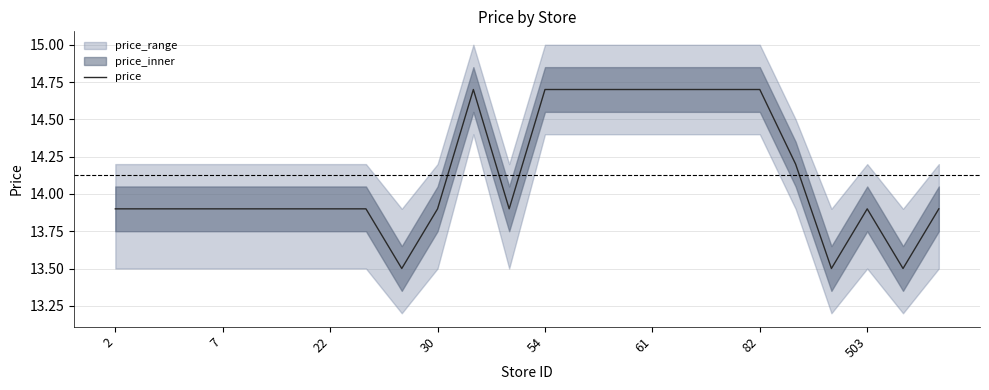

True or false: price has a value of 13.9 at 2.

True